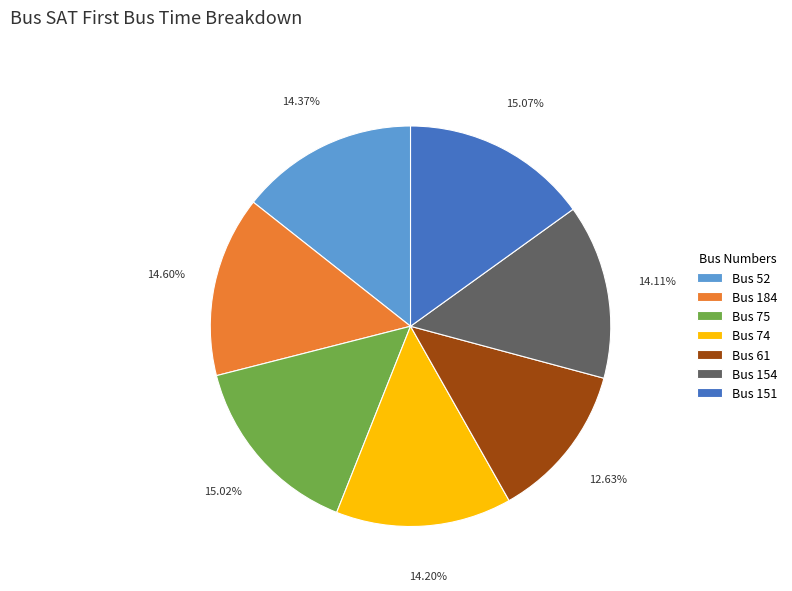

Is the sum of Bus 61 and Bus 75 greater than half?

No